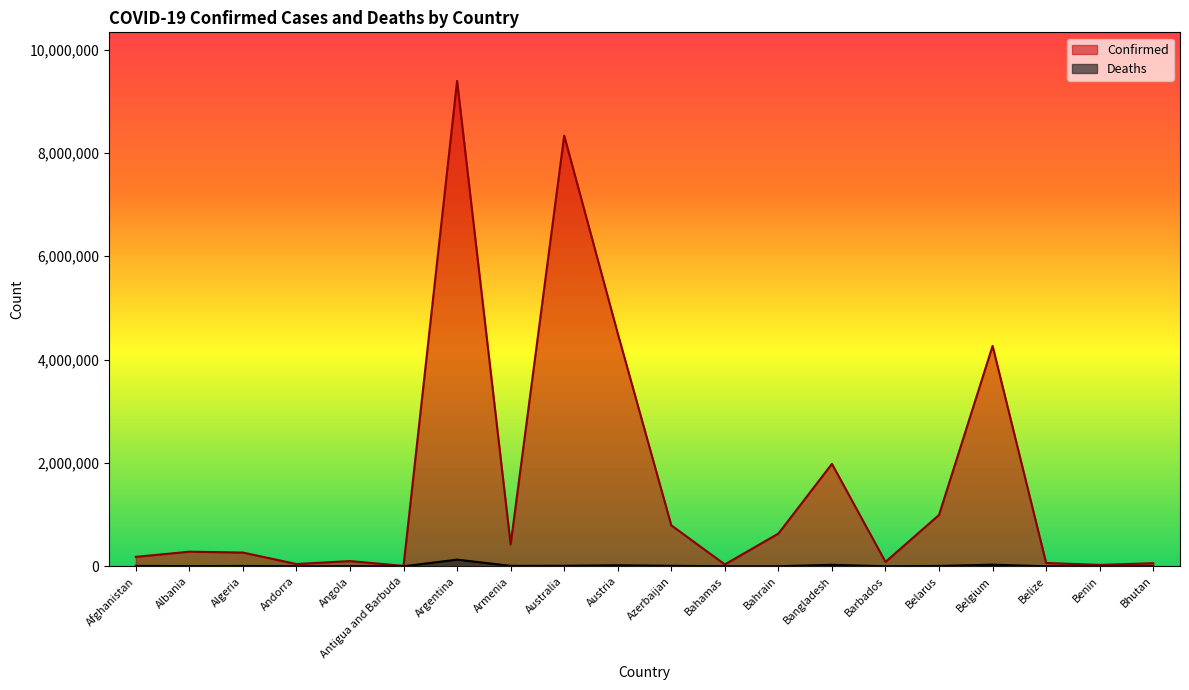

What is the maximum value for Deaths?

129109